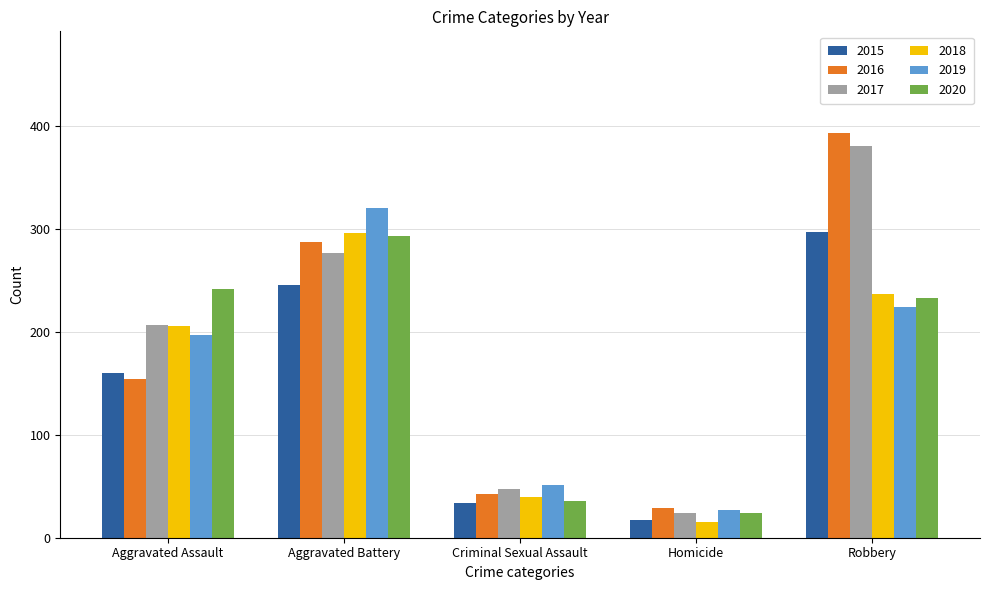

What is the approximate value of 2018 at Homicide?

15